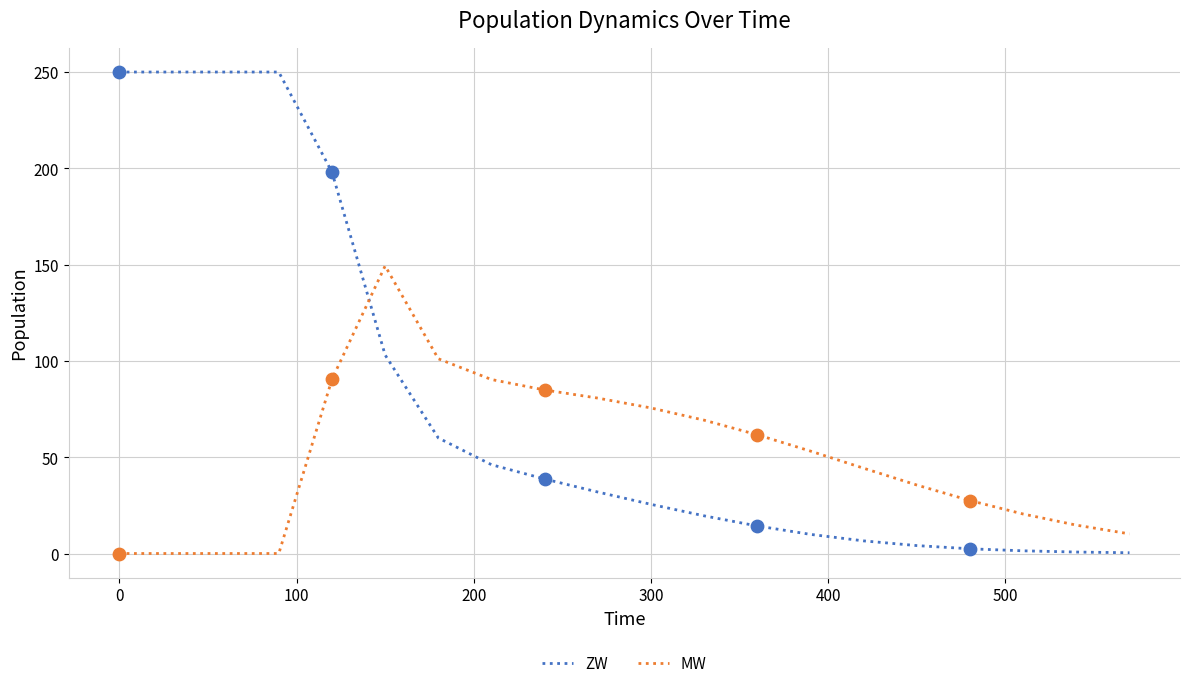

What are all the series names shown in the legend?

ZW, MW